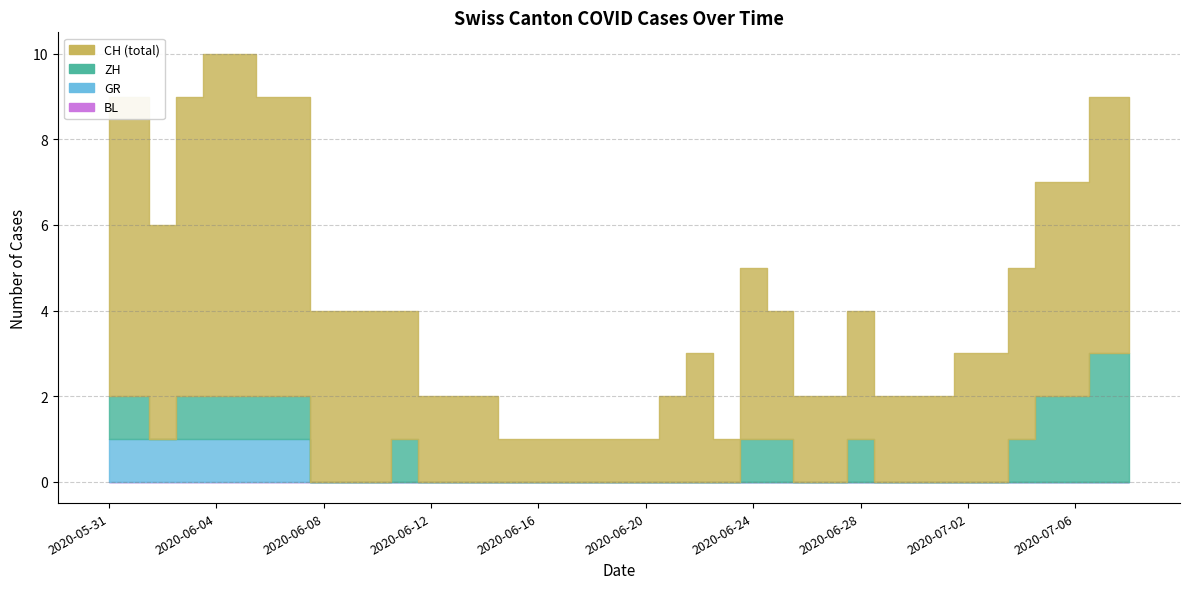

List the series in order of their peak value, highest first.

CH, ZH, GR, BL